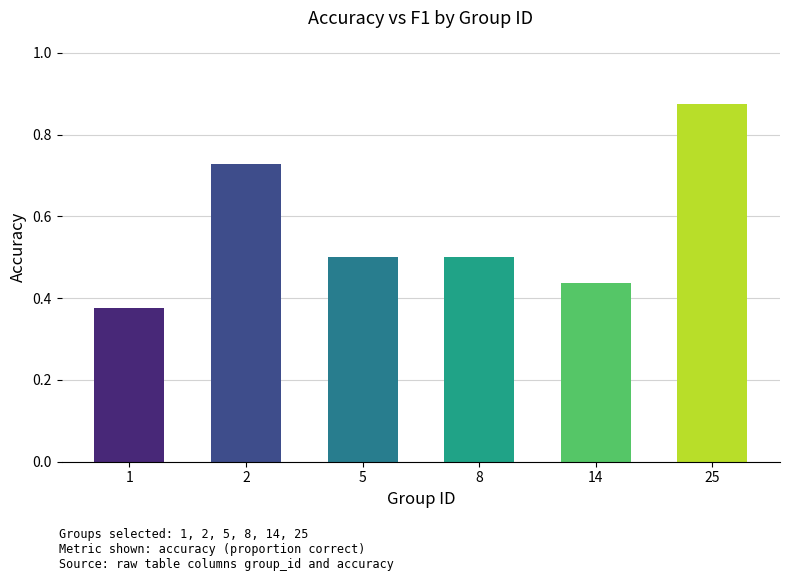

How many bars are there in total?

6